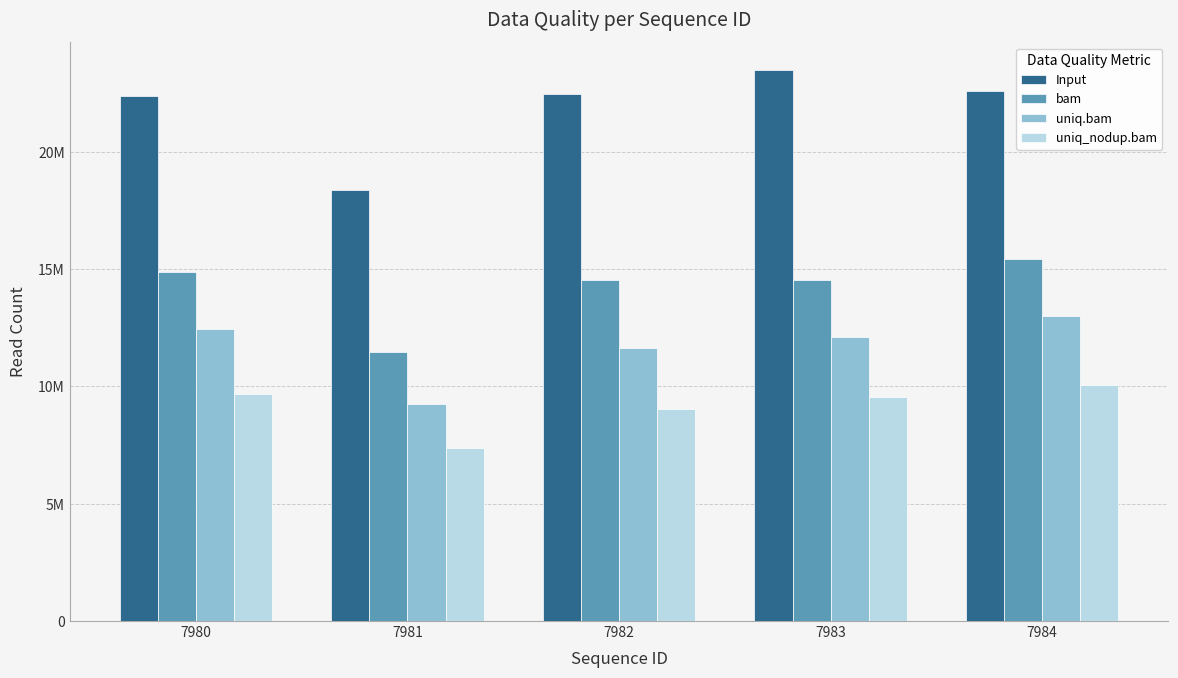

What is the sum of all bam values?

70864033